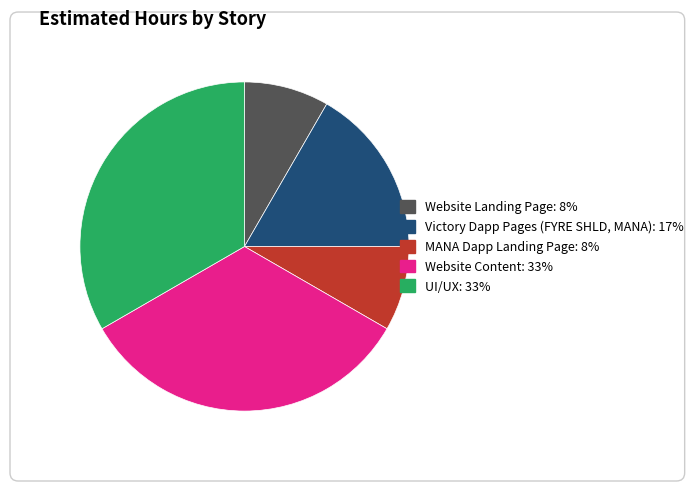

Combined, do Website Content and MANA Dapp Landing Page account for over 50%?

No